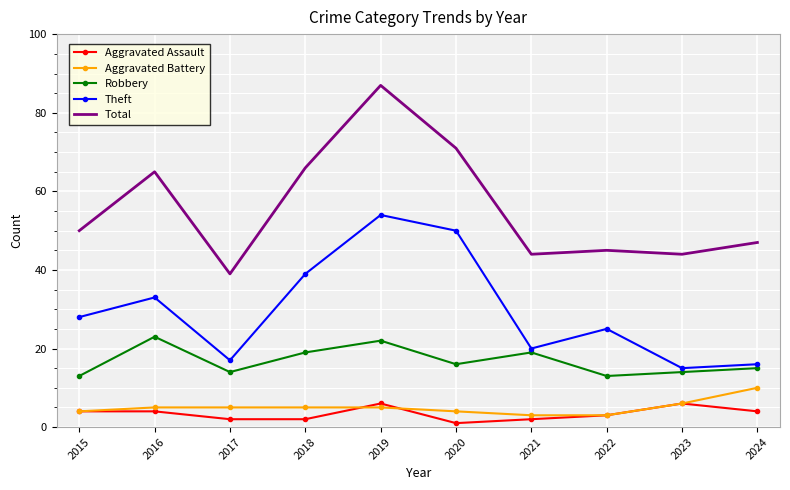

What are all the series names shown in the legend?

Aggravated Assault, Aggravated Battery, Robbery, Theft, Total